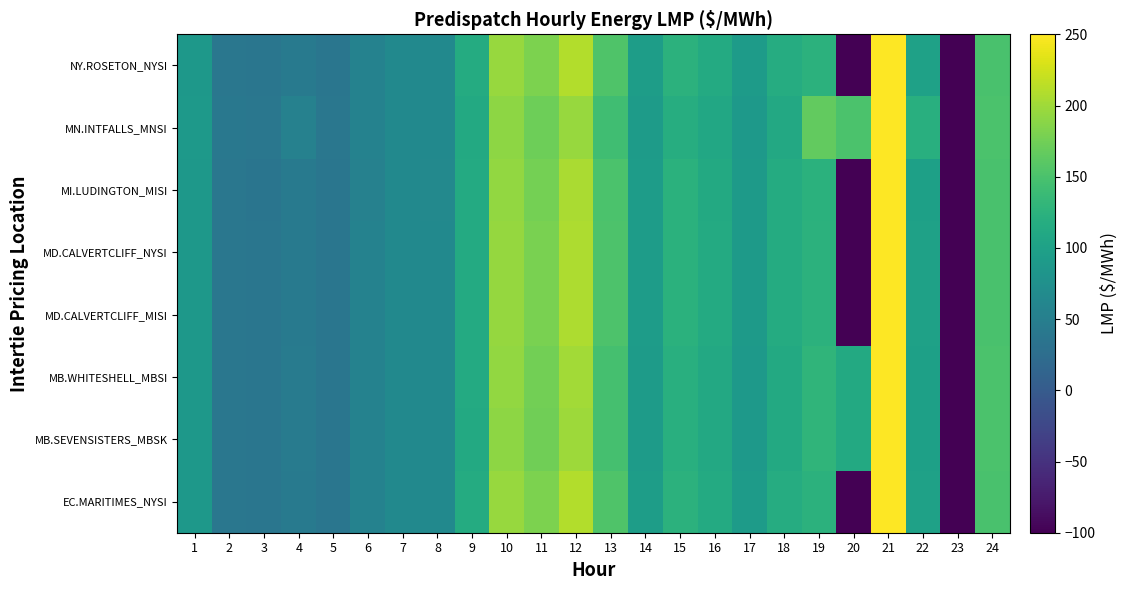

What is the total value across all series at 18?

916.7